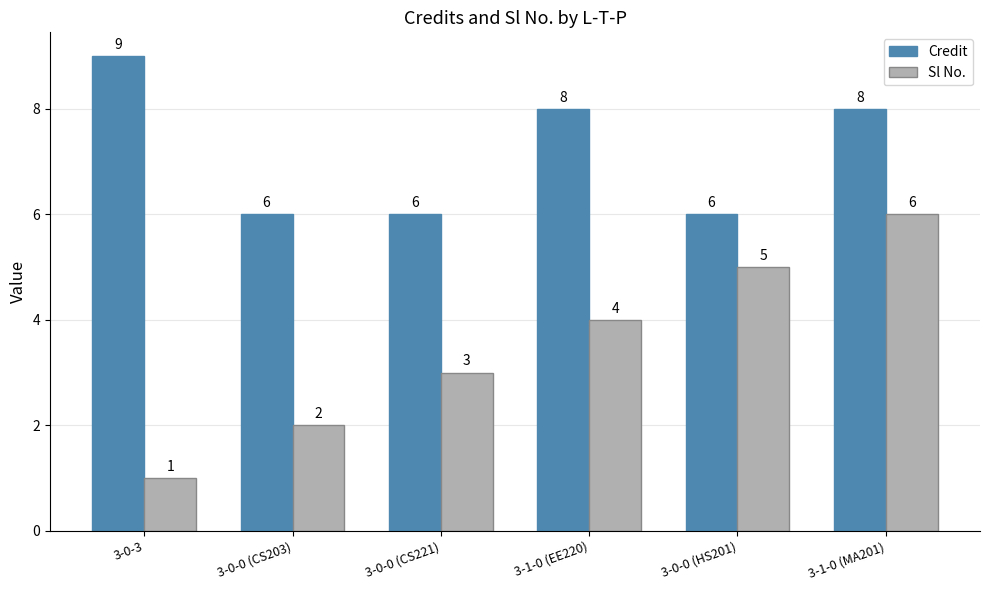

Reading left to right, list all the values displayed in this chart.

Credit: 3-0-3=9	3-0-0 (CS203)=6	3-0-0 (CS221)=6	3-1-0 (EE220)=8	3-0-0 (HS201)=6	3-1-0 (MA201)=8
Sl No.: 3-0-3=1	3-0-0 (CS203)=2	3-0-0 (CS221)=3	3-1-0 (EE220)=4	3-0-0 (HS201)=5	3-1-0 (MA201)=6